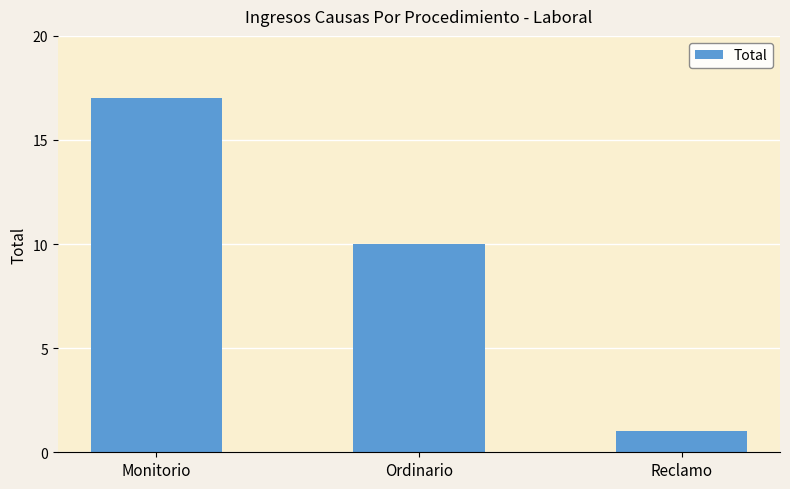

How many values are below 10?

1